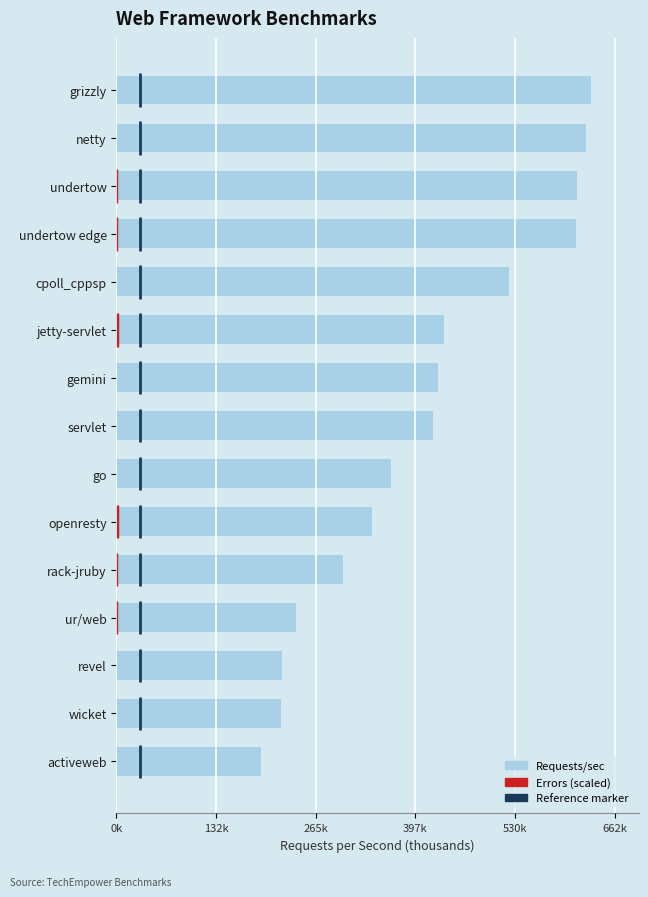

How many bars are there in total?

15